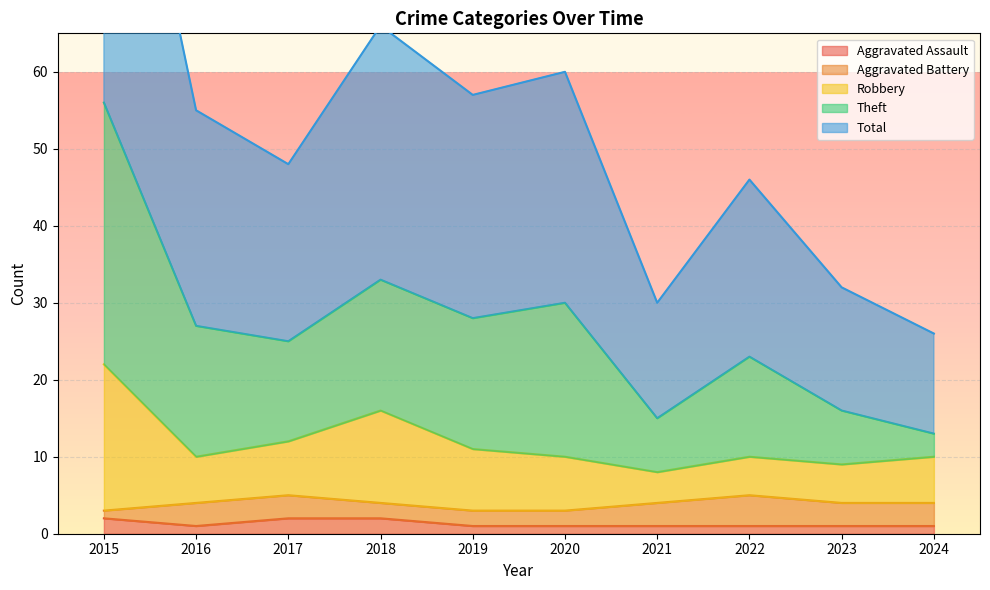

At which label does Robbery first exceed 10?

2015